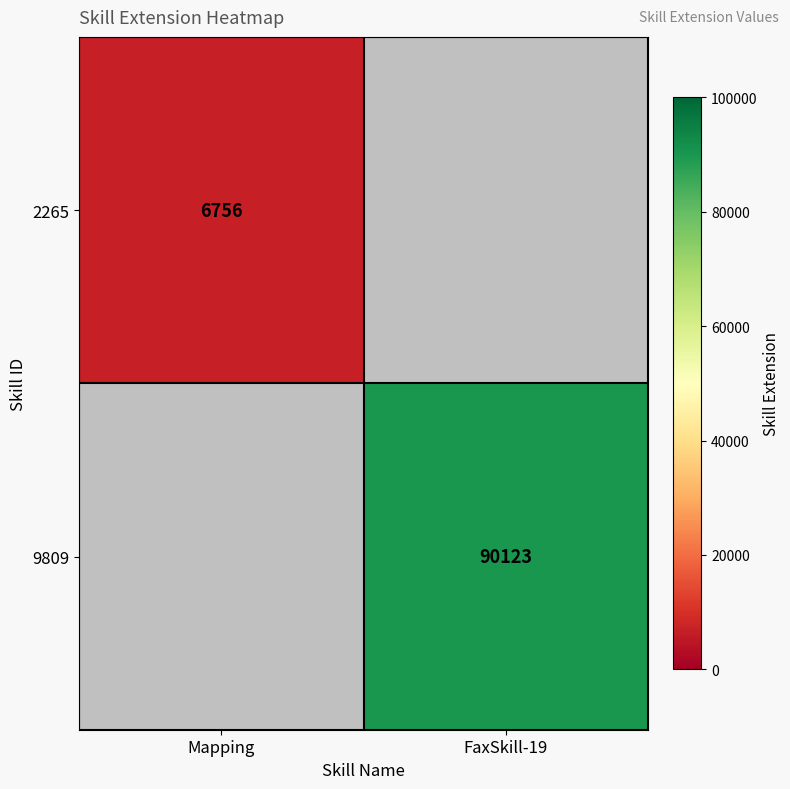

The value of 2265 at Mapping is 10615. True or false?

False